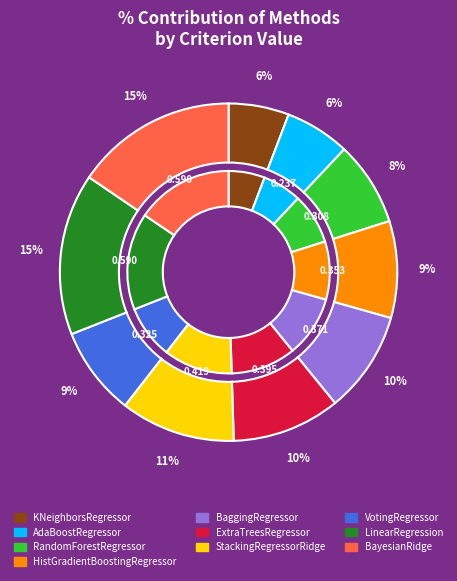

Is there any slice that represents more than half of the pie?

No